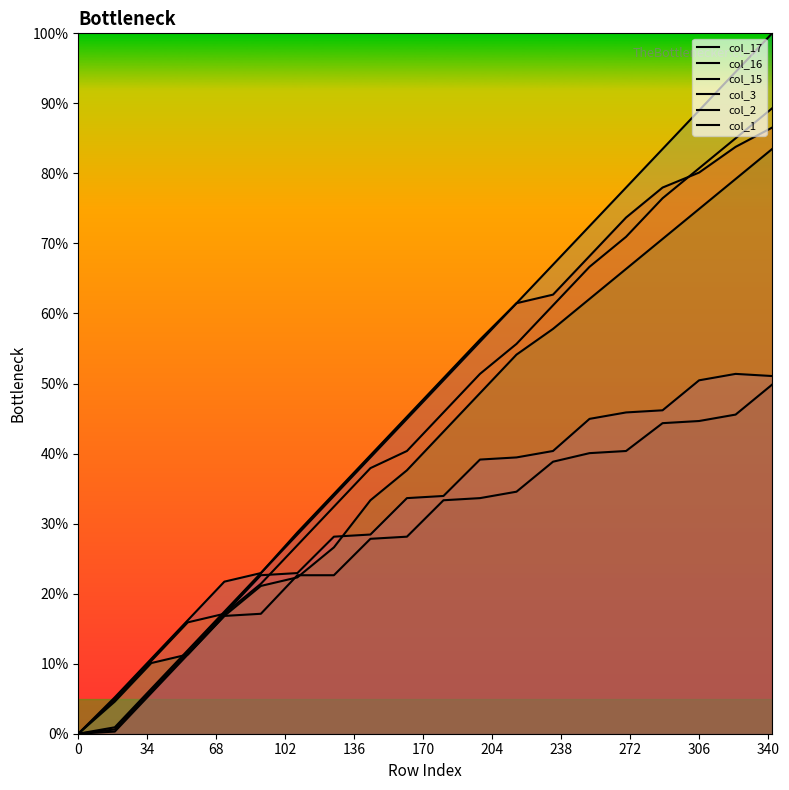

The col_3 series shows 18.8 at 204. True or false?

False